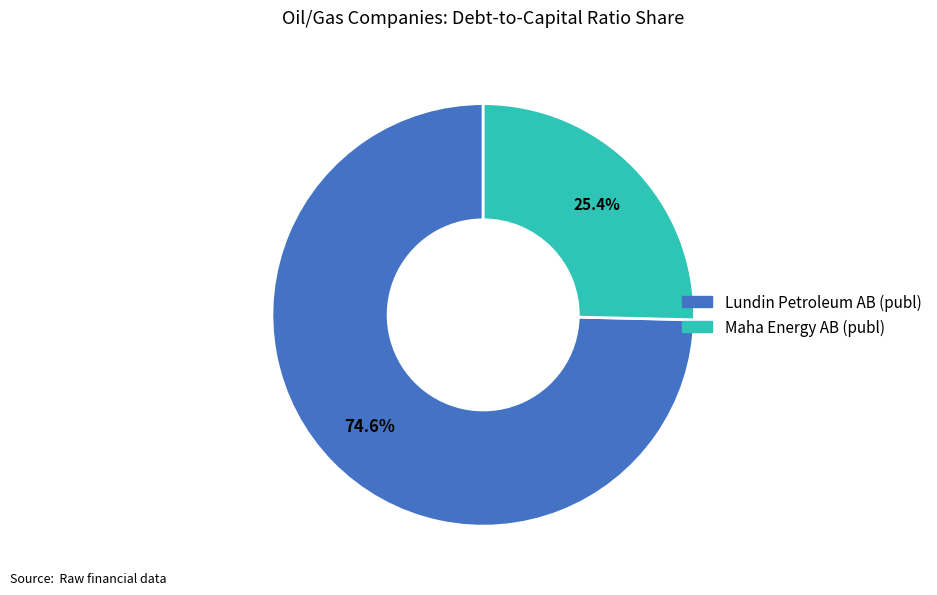

Combined, do Lundin Petroleum AB (publ) and Maha Energy AB (publ) account for over 50%?

Yes